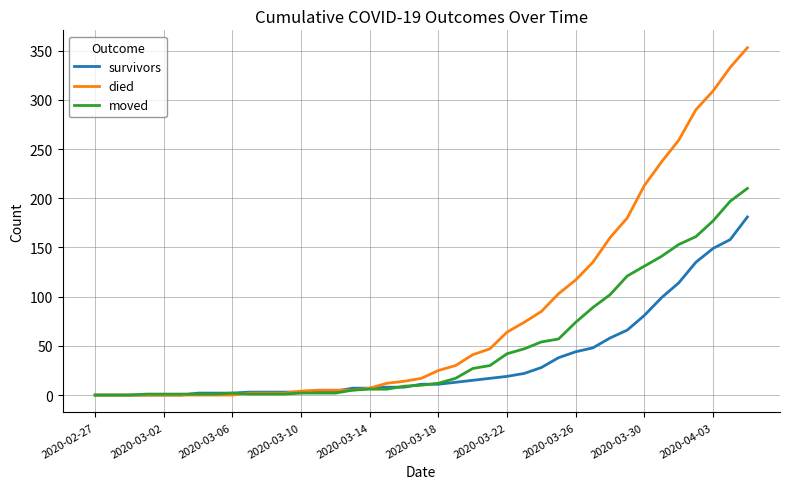

What are all the series names shown in the legend?

survivors, died, moved